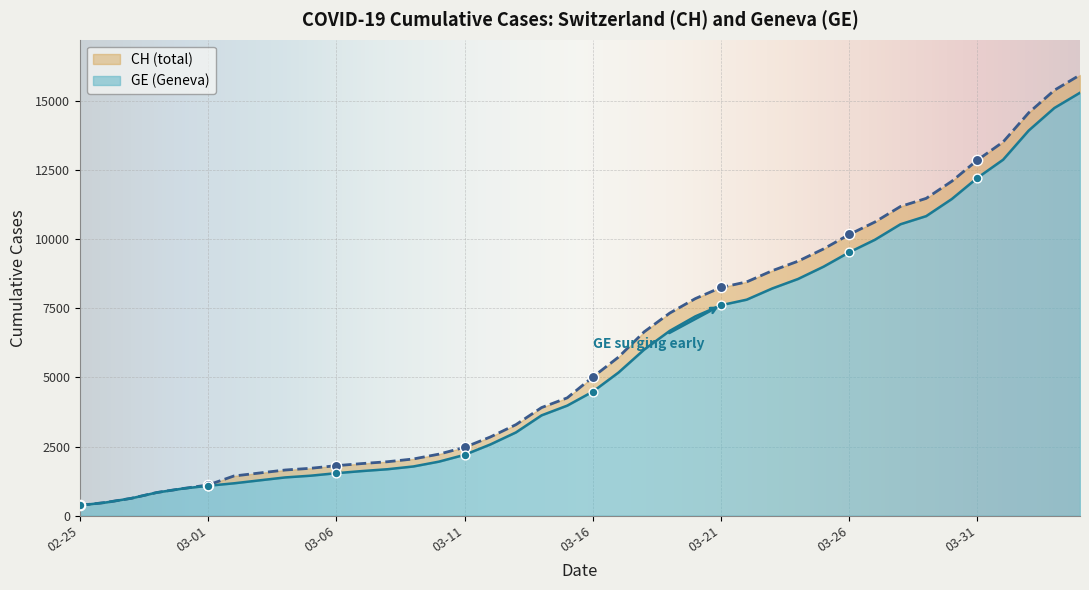

What are all the series names shown in the legend?

CH, GE